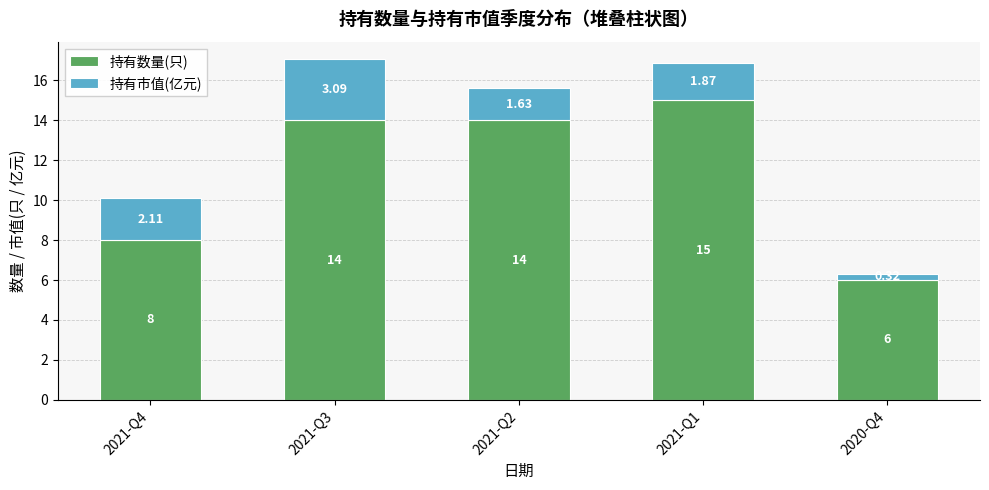

What is the sum of the 持有数量(只) values at 2021-Q1 and 2020-Q4?

21.0